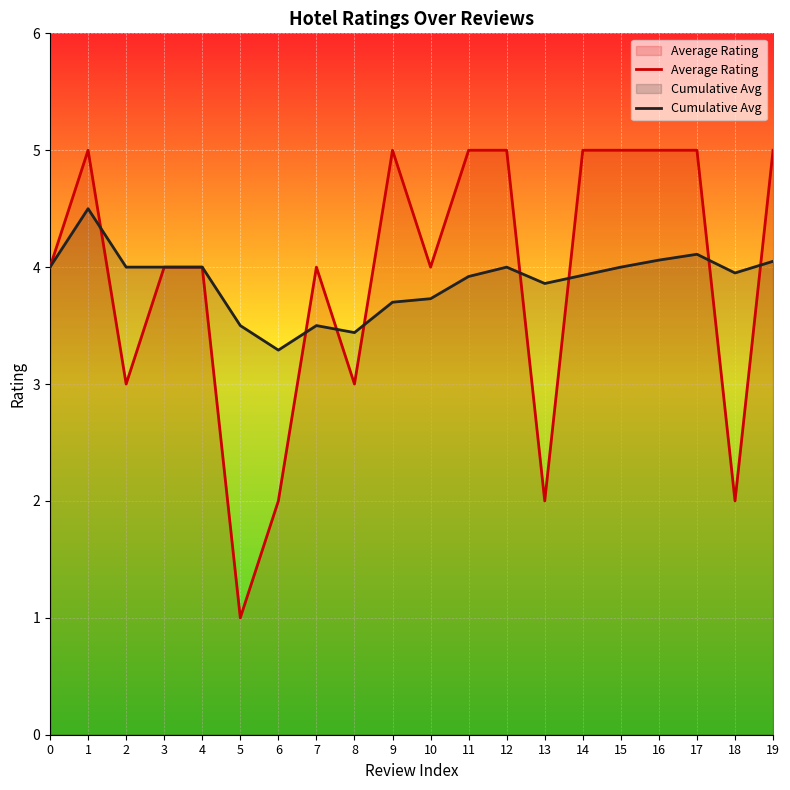

Rank the categories by Cumulative Avg value from highest to lowest.

1, 17, 16, 19, 0, 2, 3, 4, 12, 15, 18, 14, 11, 13, 10, 9, 5, 7, 8, 6